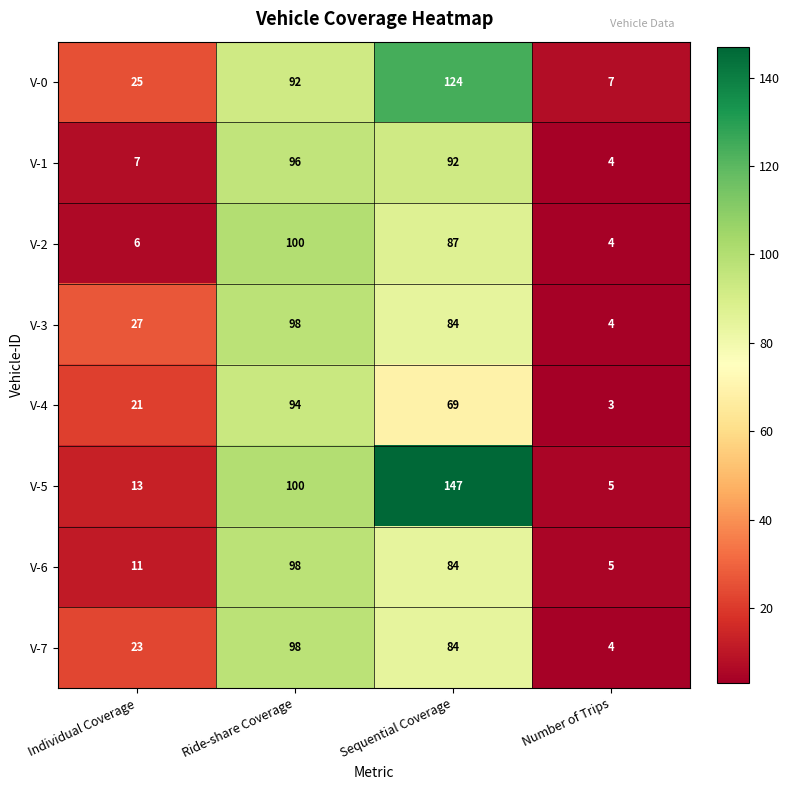

At how many categories does at least one series exceed 35?

2